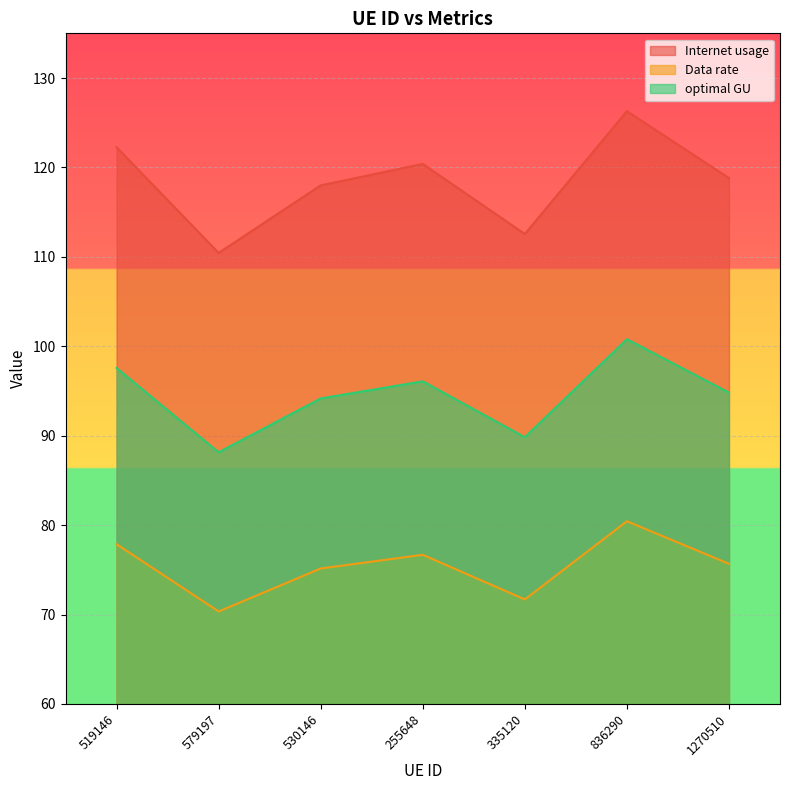

What are all the series names shown in the legend?

Internet usage, Data rate, optimal GU